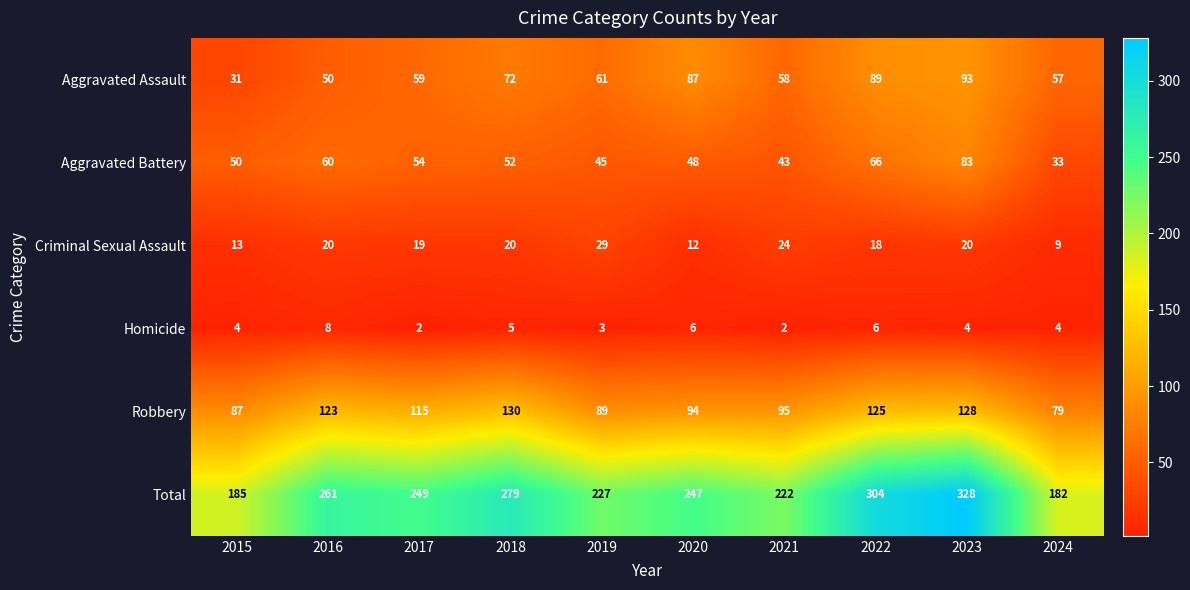

List the series in order of their peak value, lowest first.

Homicide, Criminal Sexual Assault, Aggravated Battery, Aggravated Assault, Robbery, Total